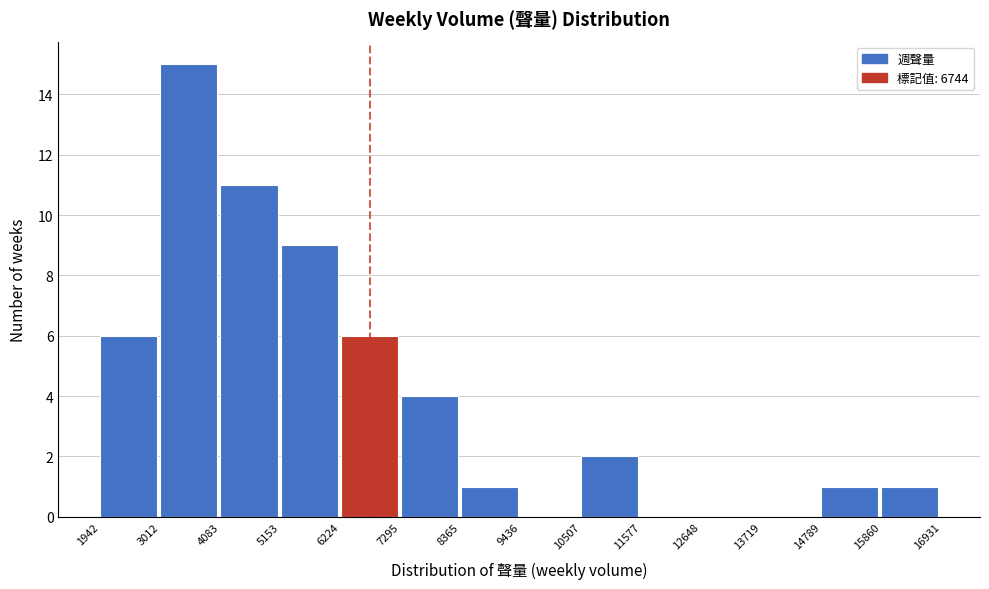

Which range on the x-axis has the tallest bar?

3012 to 4083